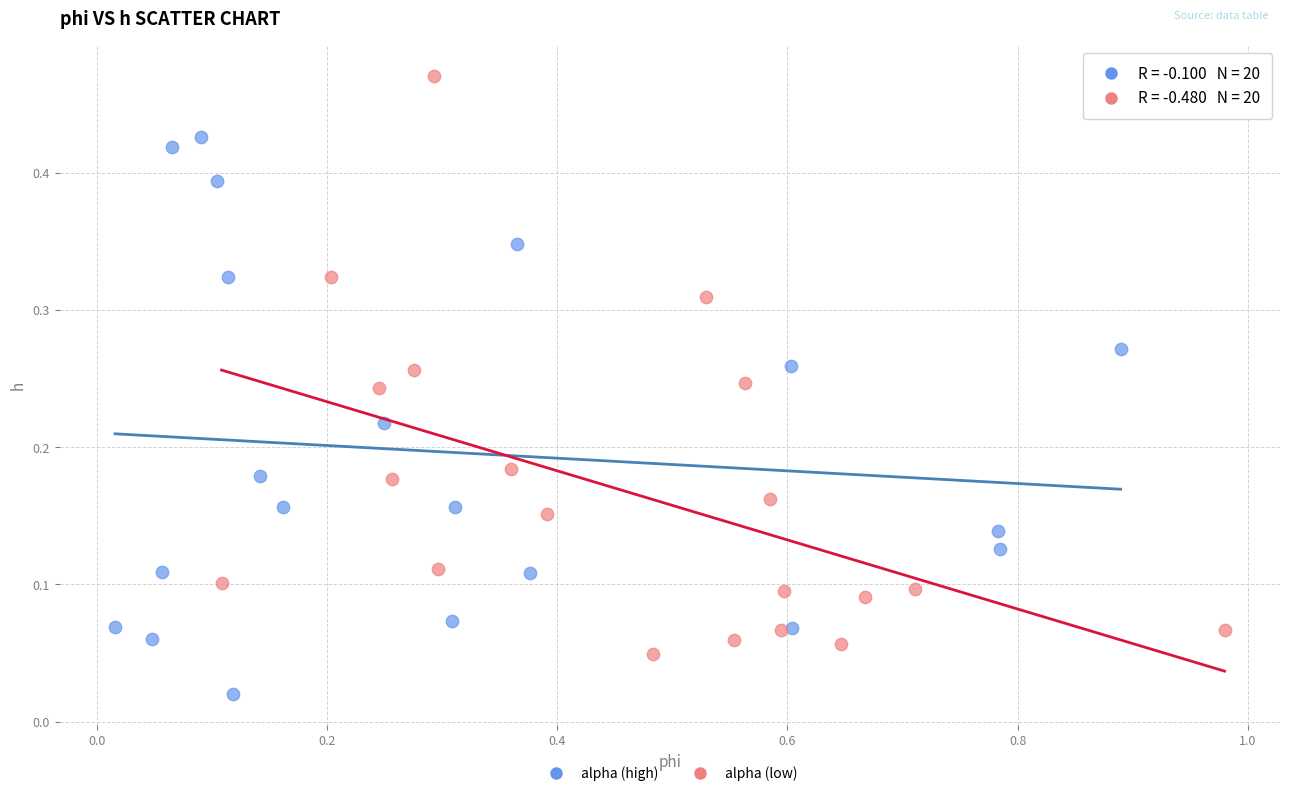

Which series contains the highest Y value?

alpha (low)